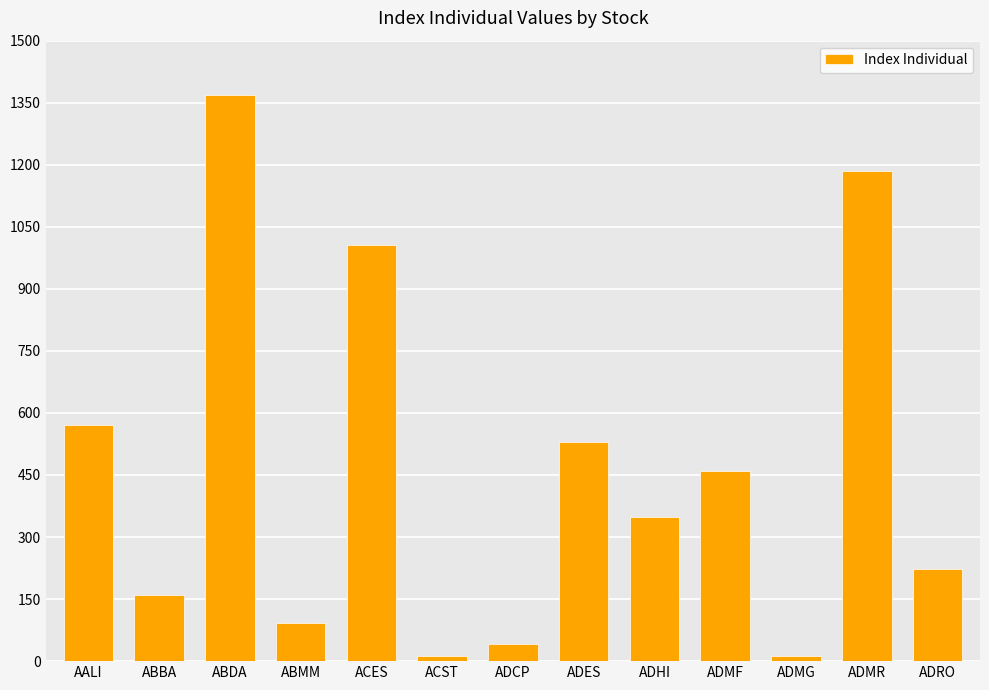

What is the difference between the values at AALI and ADMF?

110.5